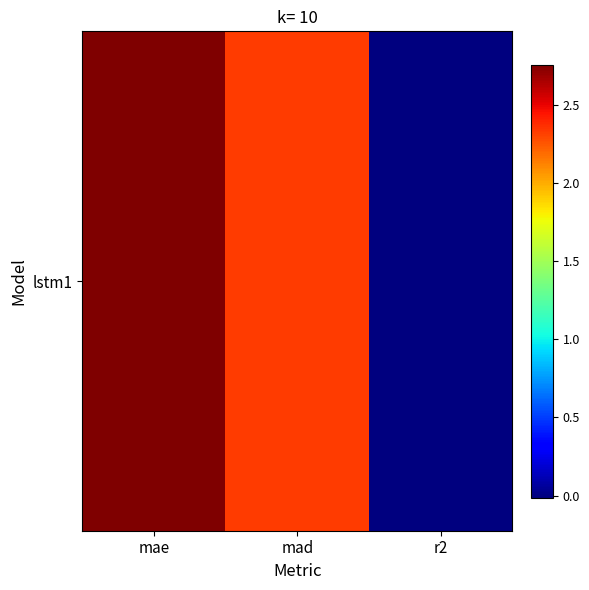

Which category has the highest value across all series?

mae